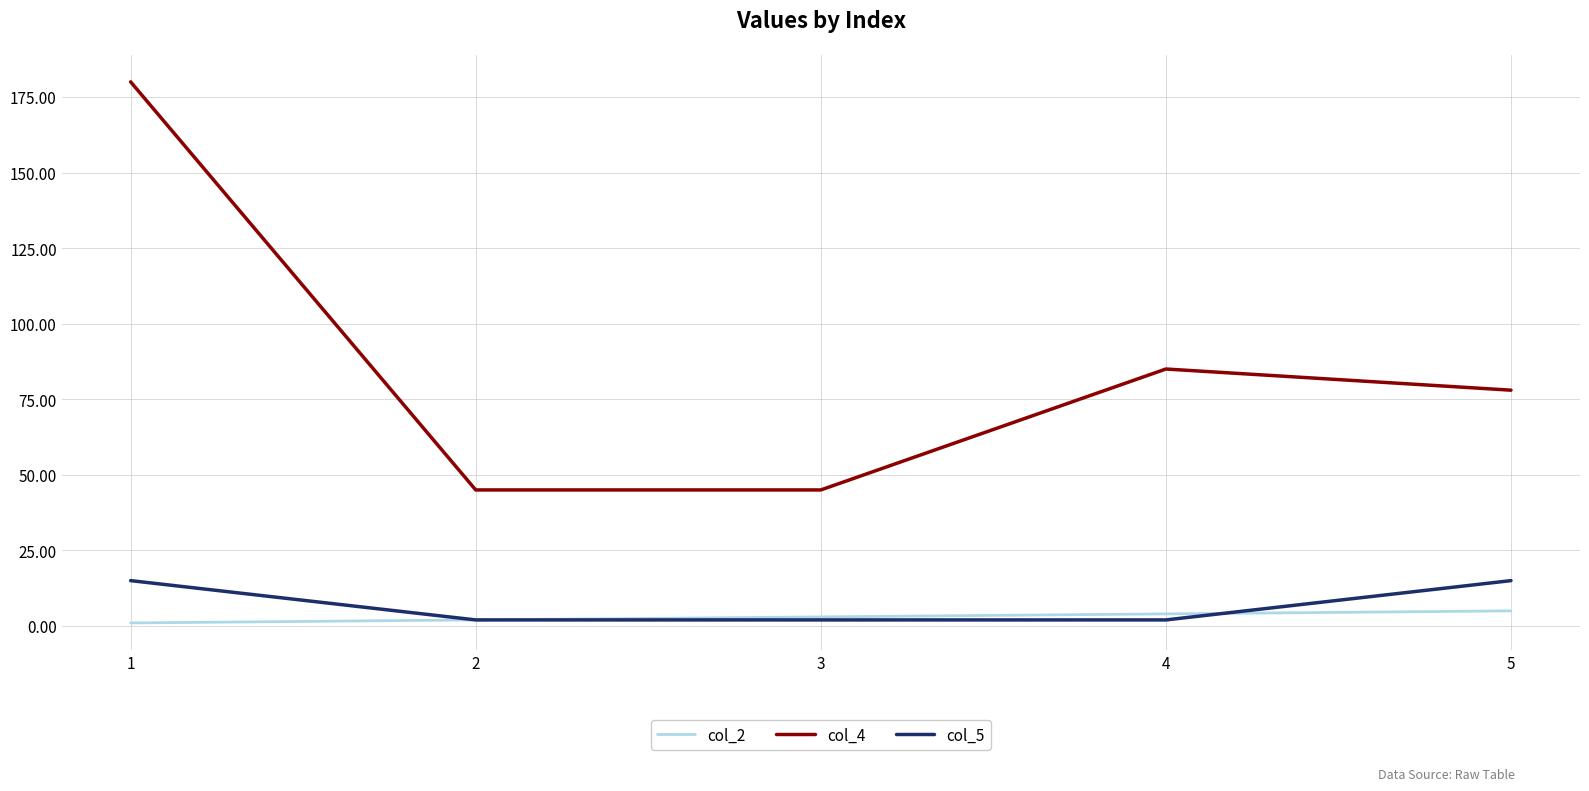

Which category has the highest value across all series?

1